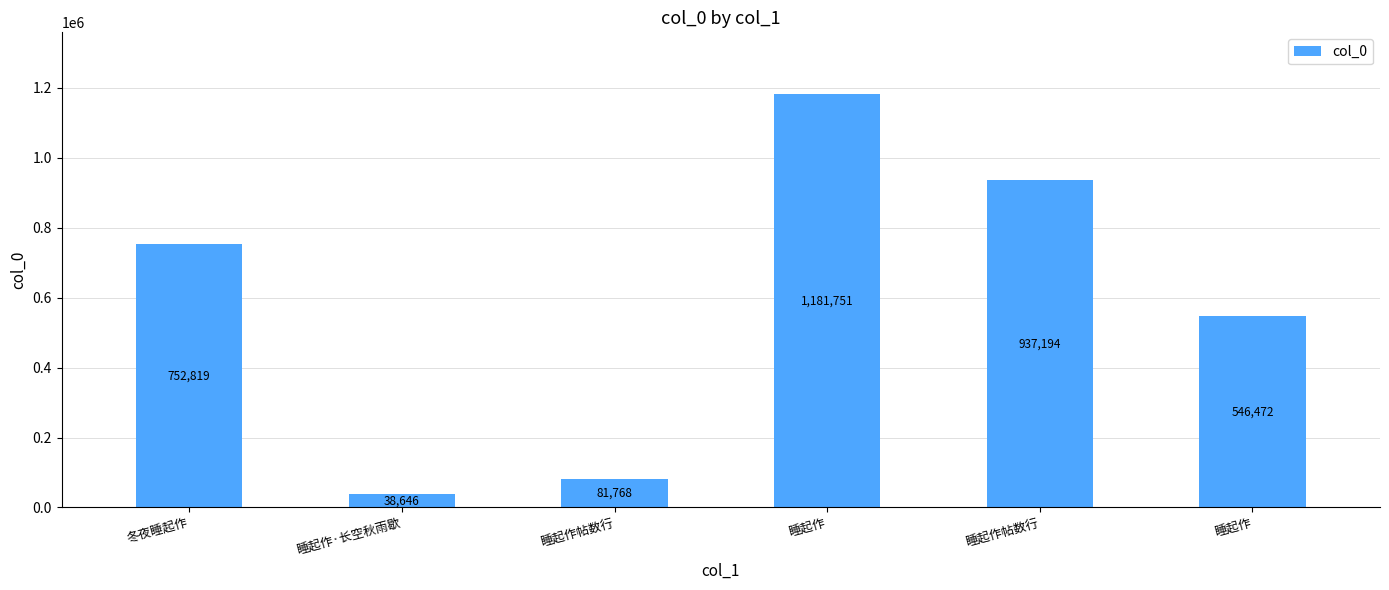

Does the chart contain any negative values?

No